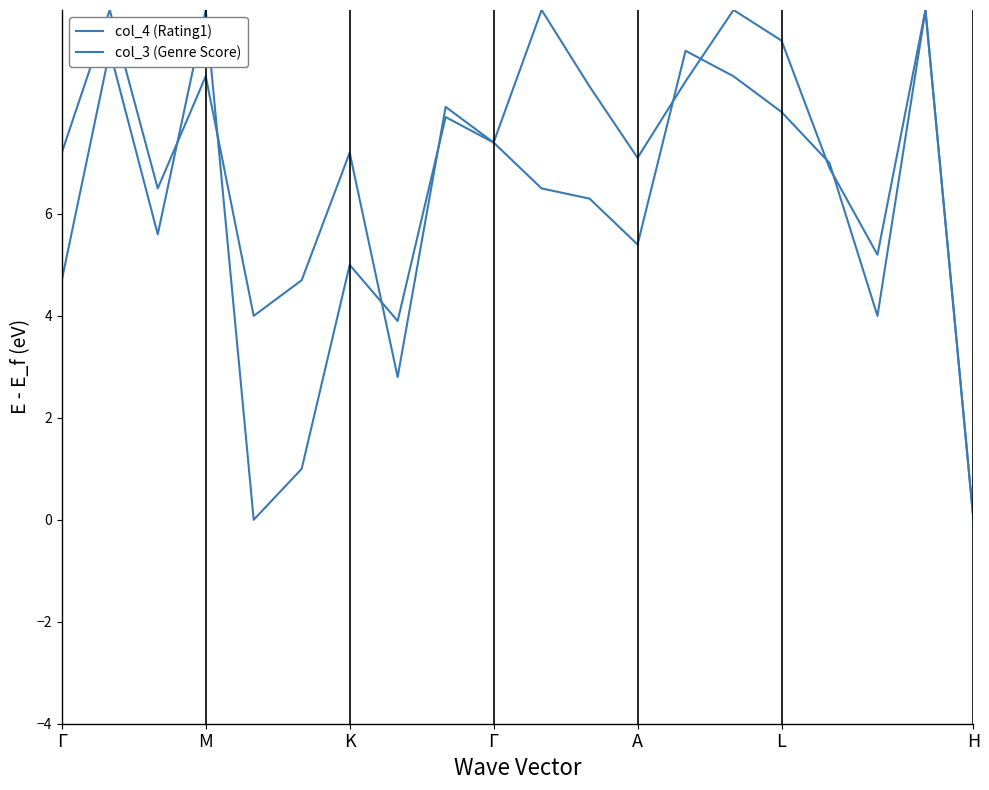

Is this an area chart (filled region under the line)?

No